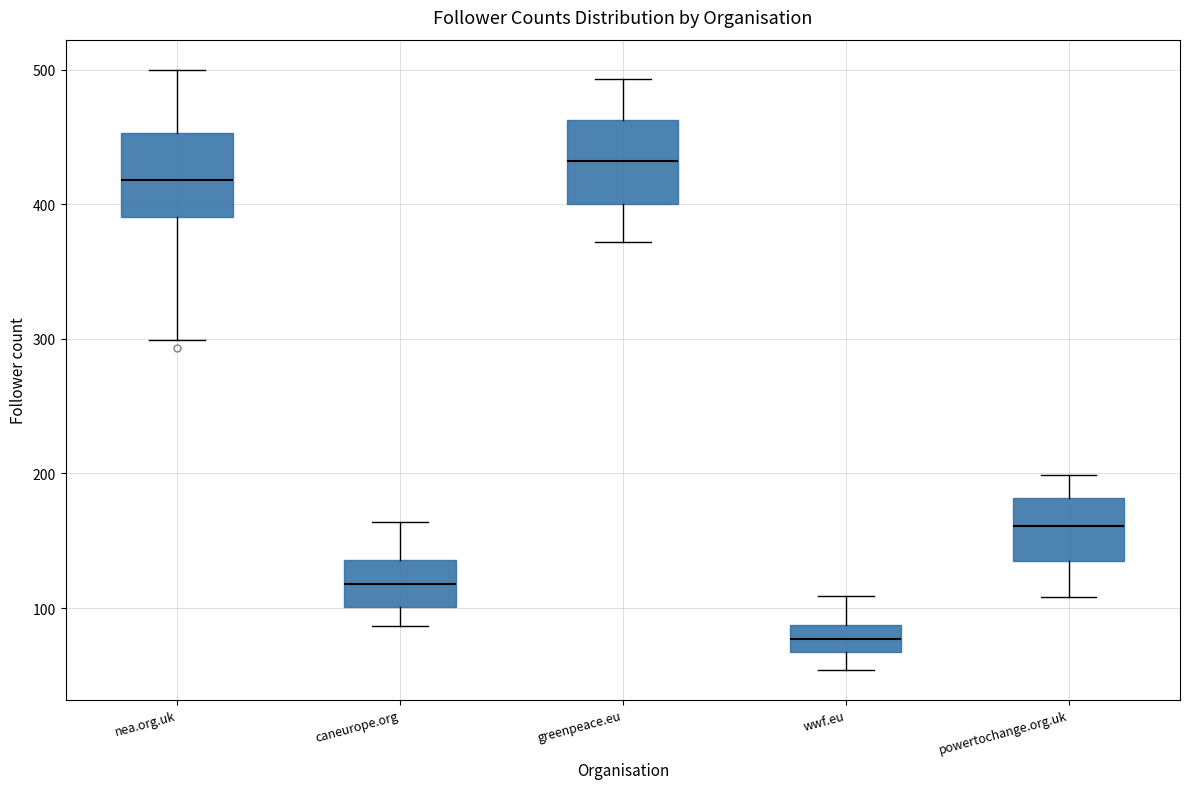

Which box's median line is the highest?

greenpeace.eu